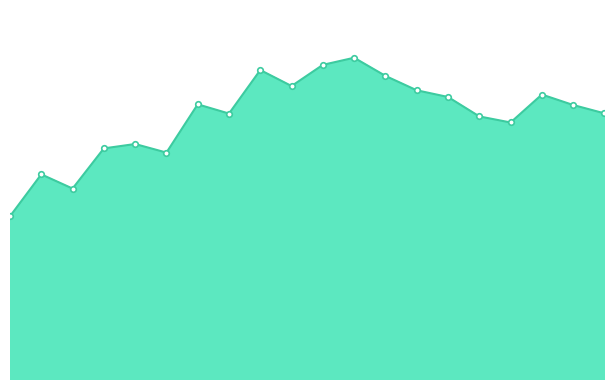

Does the chart display data point markers on the line(s)?

No